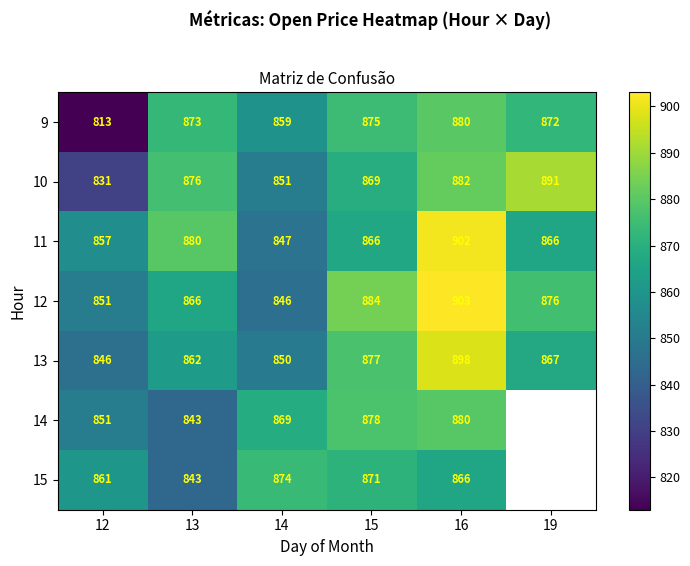

What is the total value across all series at 13?

6043.0